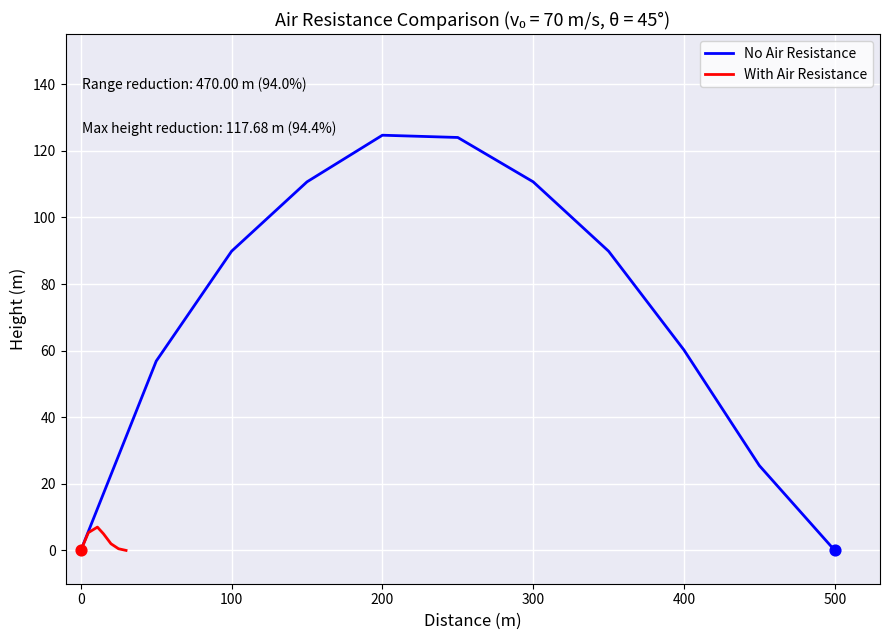

Which series has the largest total across all categories?

No Air Resistance